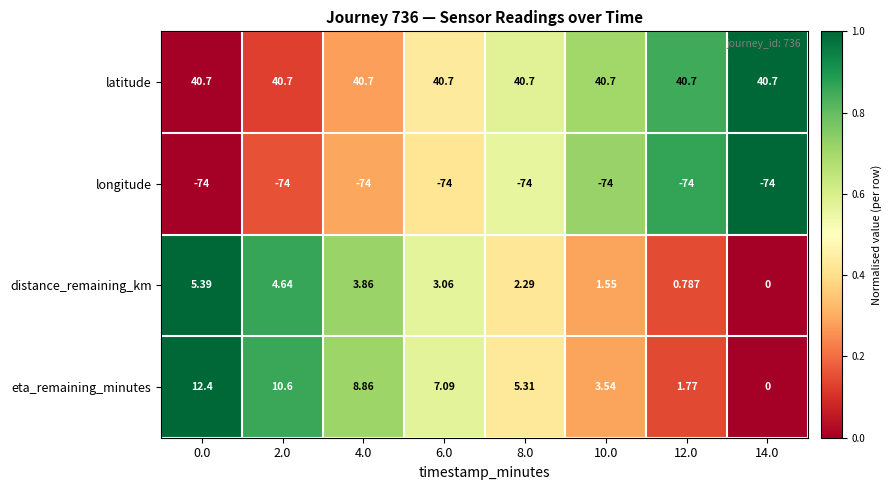

Which series changed the most between 0.0 and 14.0?

eta_remaining_minutes